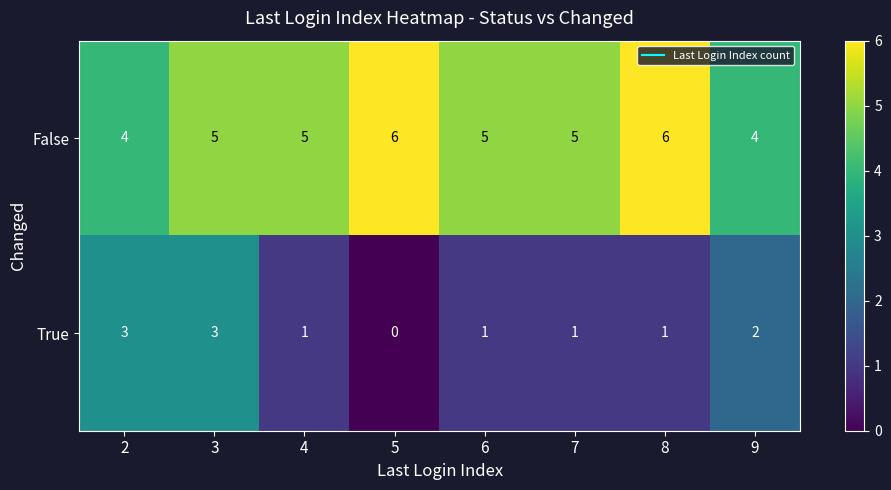

The value of False at 8 is 1. True or false?

False